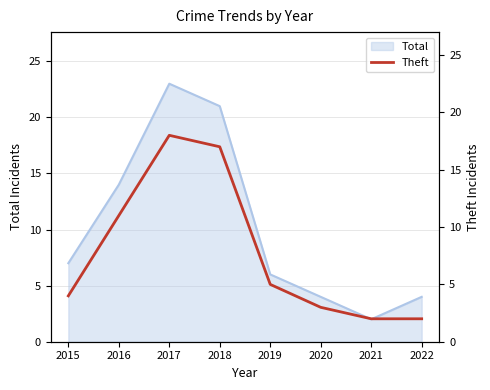

Which category has the lowest value across all series?

2021